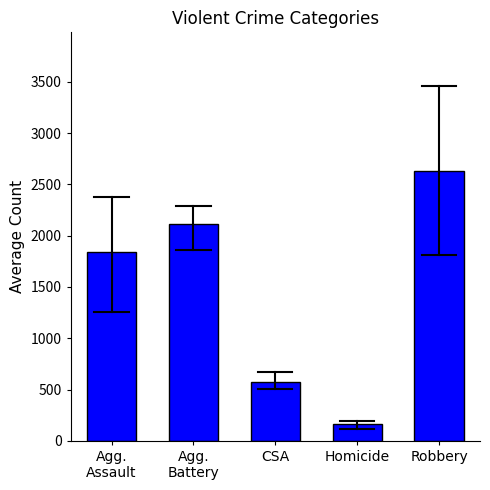

Which category has the highest value across all series?

Robbery